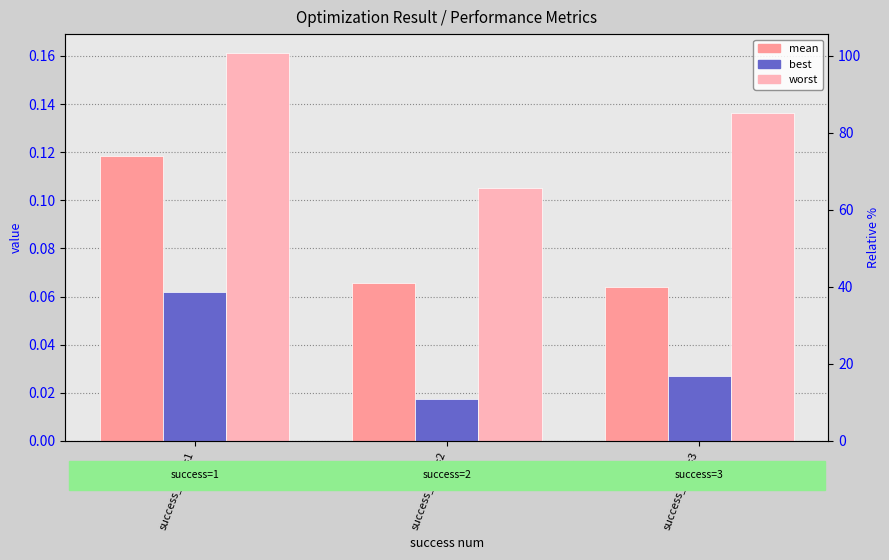

What is the difference between the highest and lowest values at success_num=2?

0.1